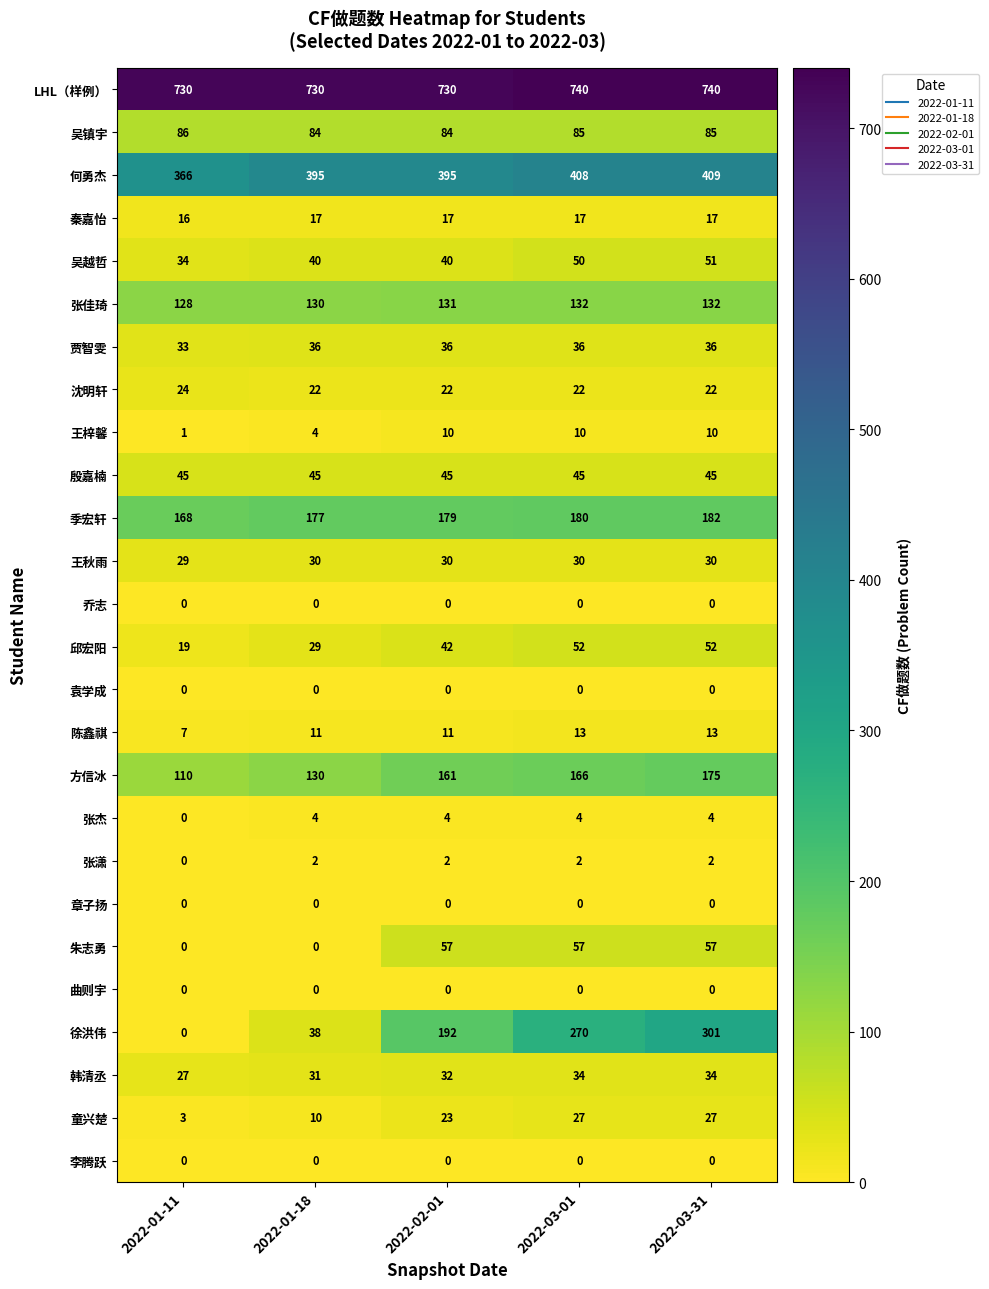

What is the spread (max minus min) of values at 2022-01-11?

730